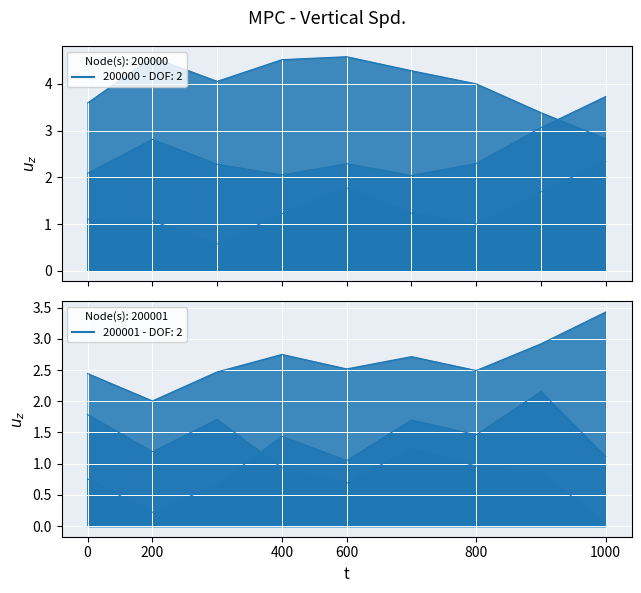

True or false: log_return_10 and High20_ratio intersect in this chart.

True